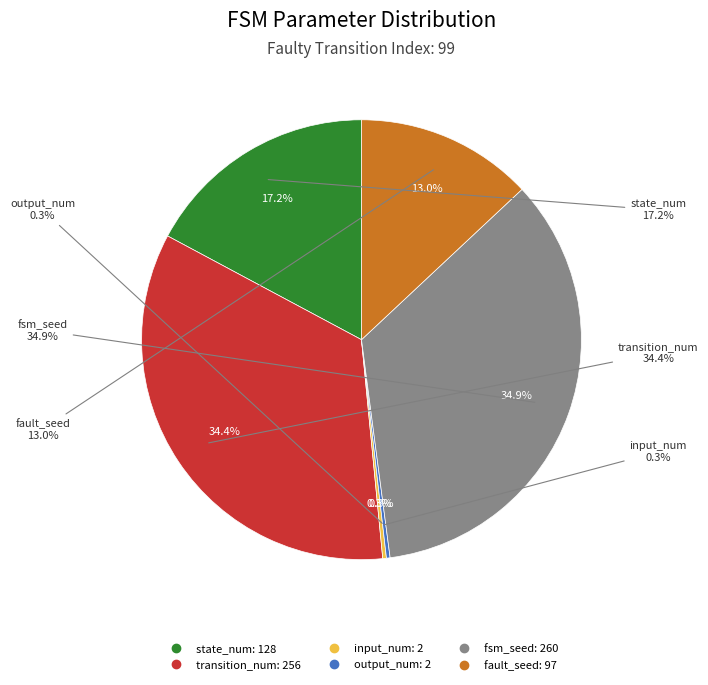

Do output_num and input_num together represent more than half of the pie?

No